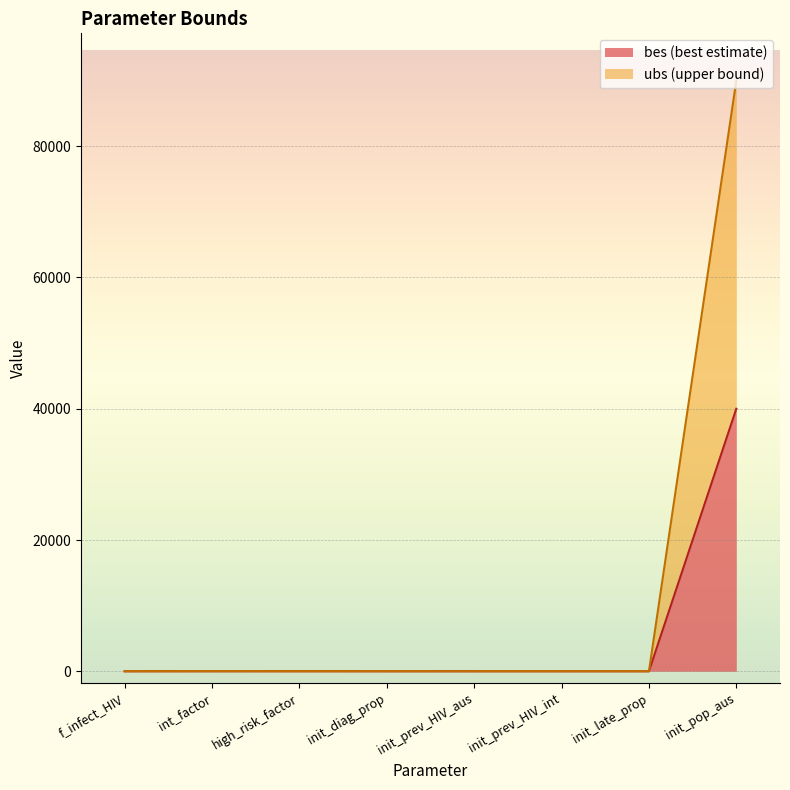

What are all the series names shown in the legend?

bes, ubs